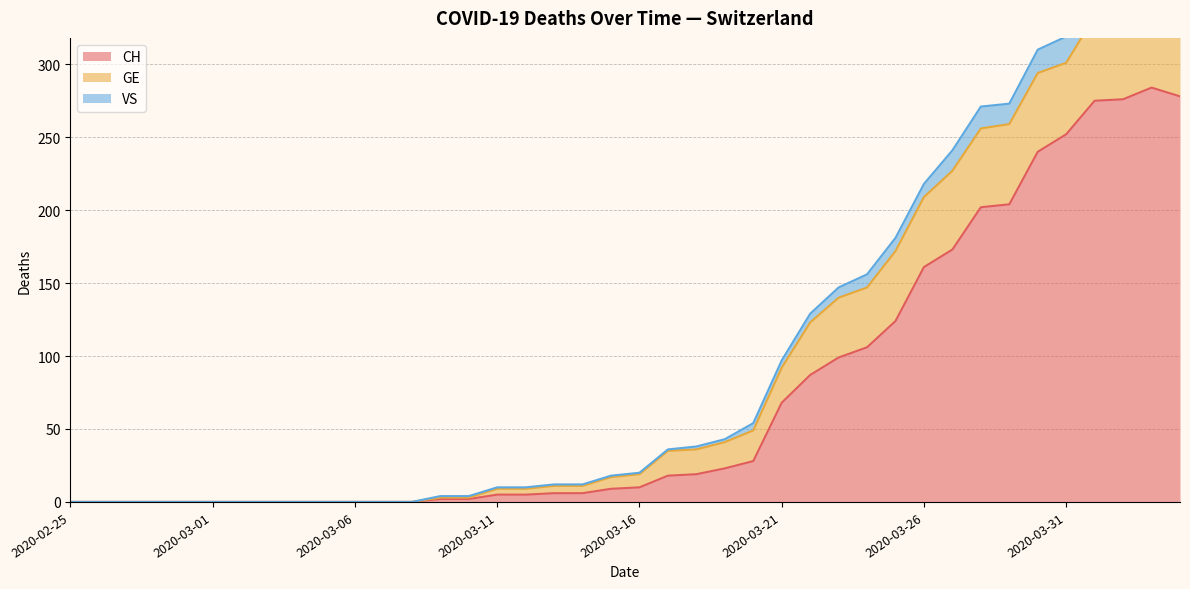

True or false: VS and CH cross at least once.

False